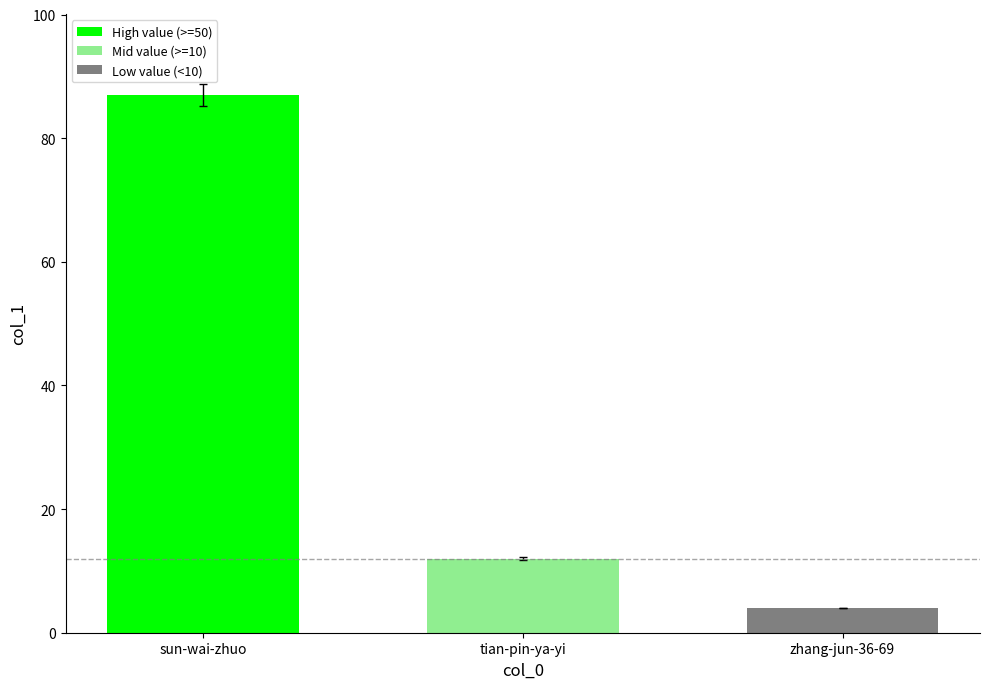

What is the difference between the second highest and minimum values?

8